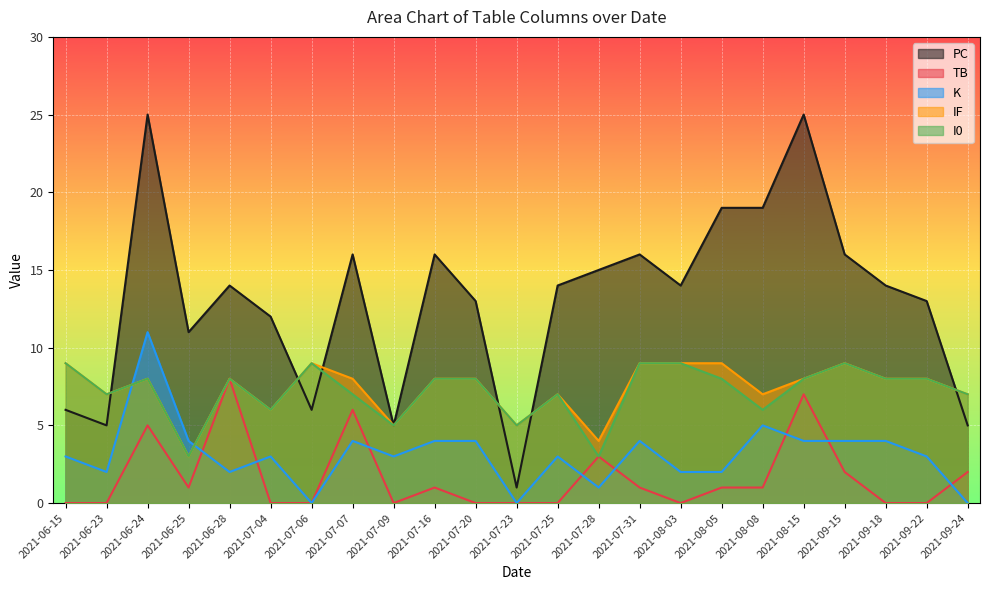

What is the difference between the highest and lowest values at 2021-06-24?

20